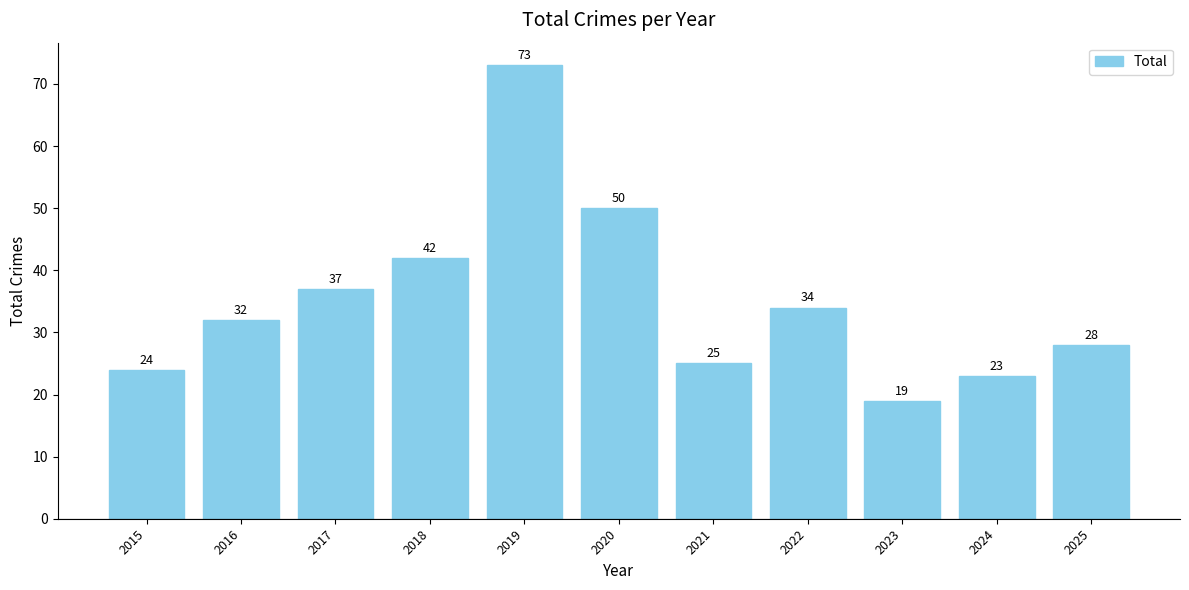

How many values are below 32?

5